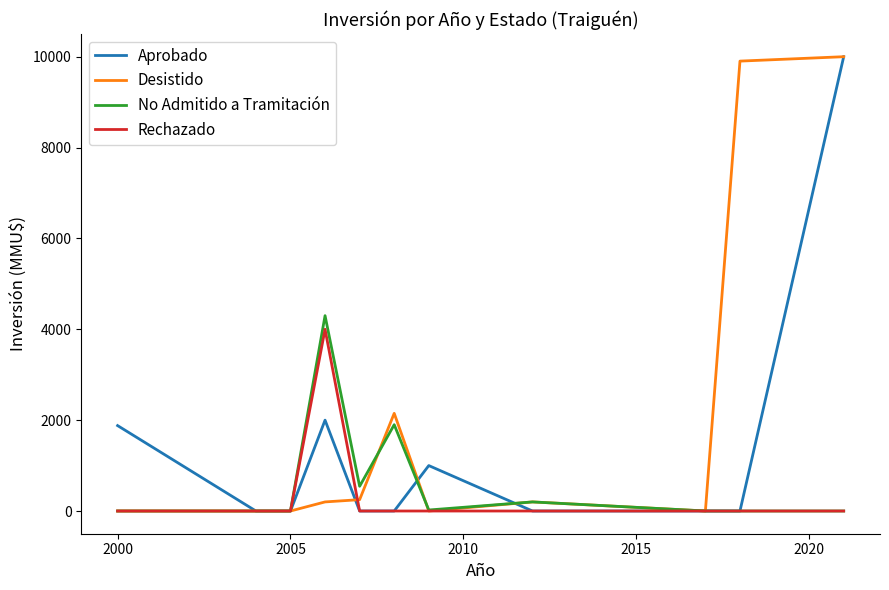

What are all the series names shown in the legend?

Aprobado, Desistido, No Admitido a Tramitación, Rechazado